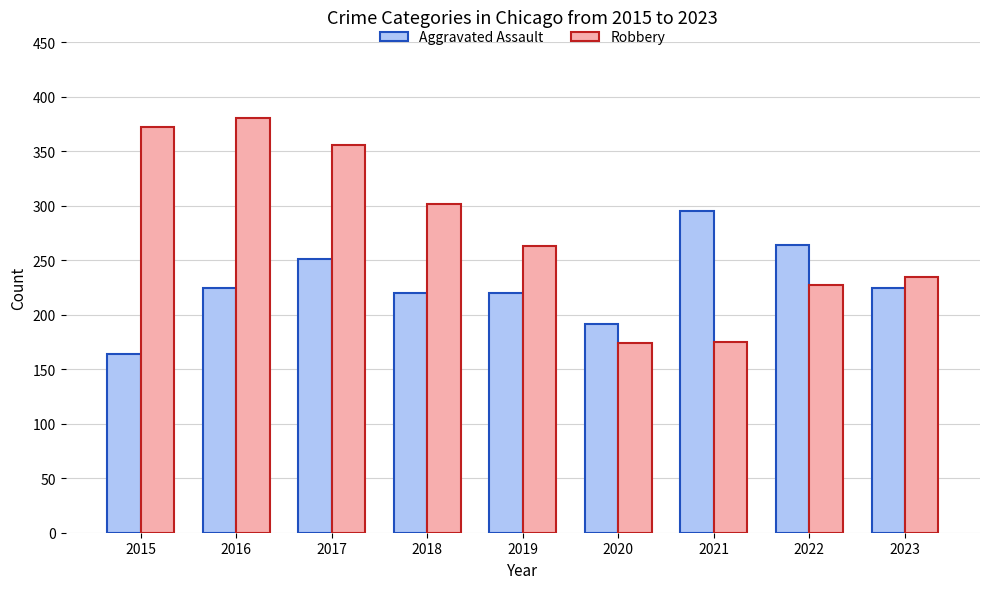

What is the spread (max minus min) of values at 2017?

105